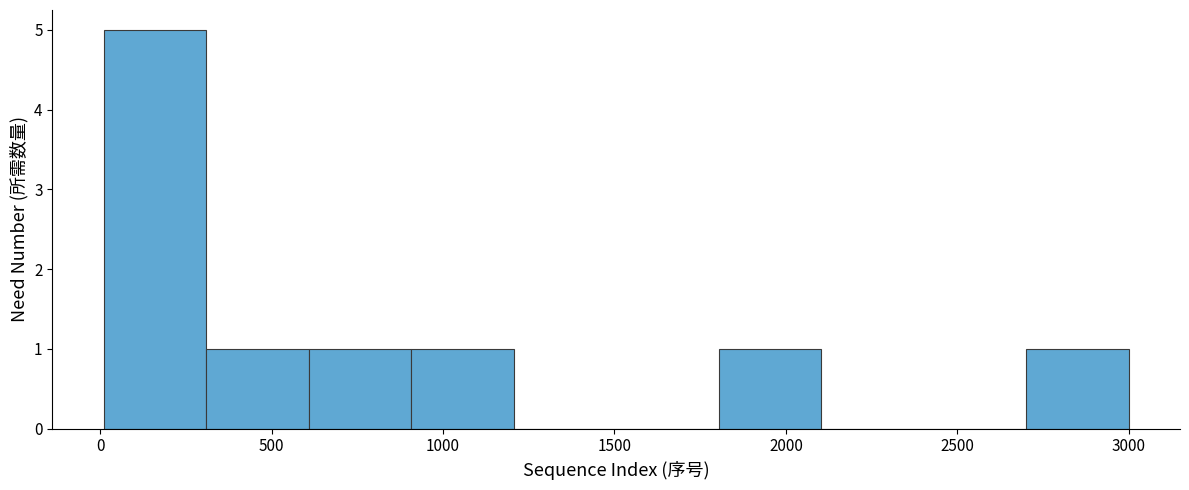

Which range on the x-axis has the tallest bar?

0 to 300